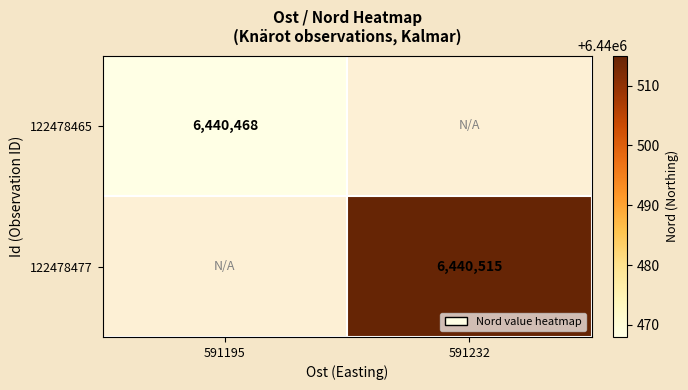

Is it true that 122478465 equals 9754510 at 591195?

False